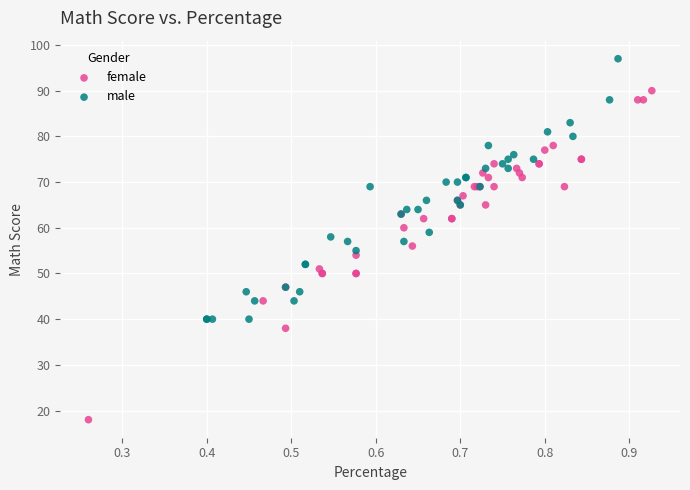

Which series has the widest spread of Y values?

female